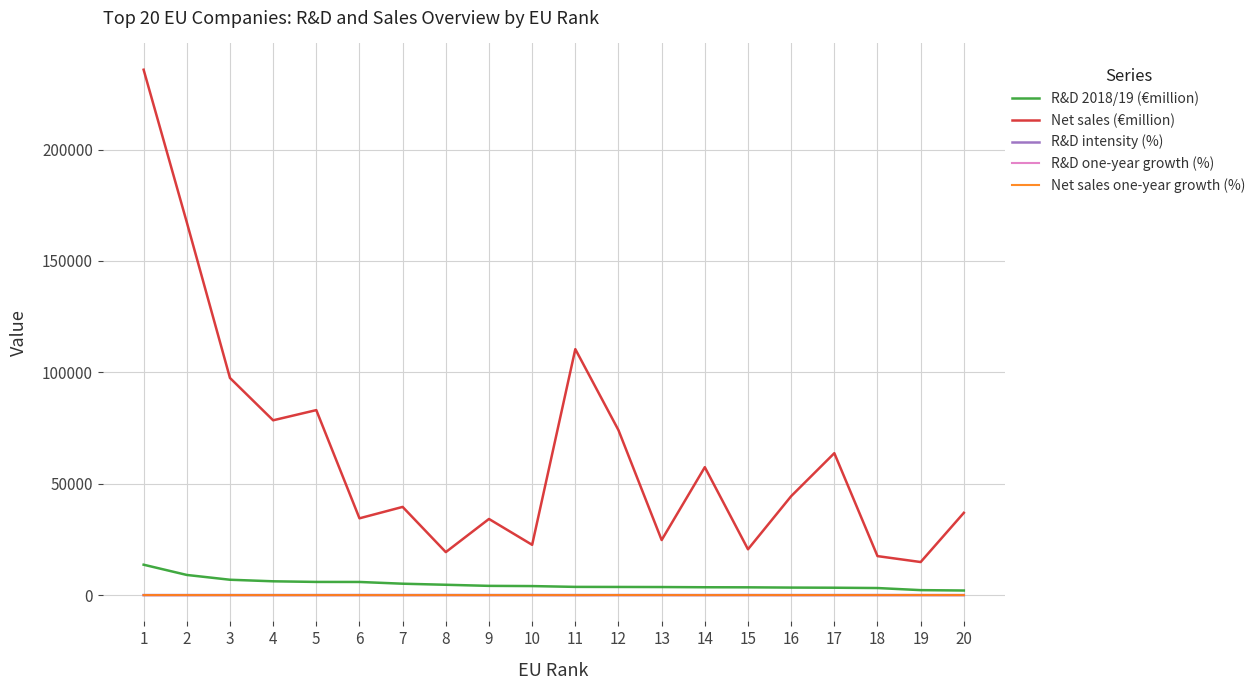

Which series has the largest range (max minus min)?

Net sales (€million)